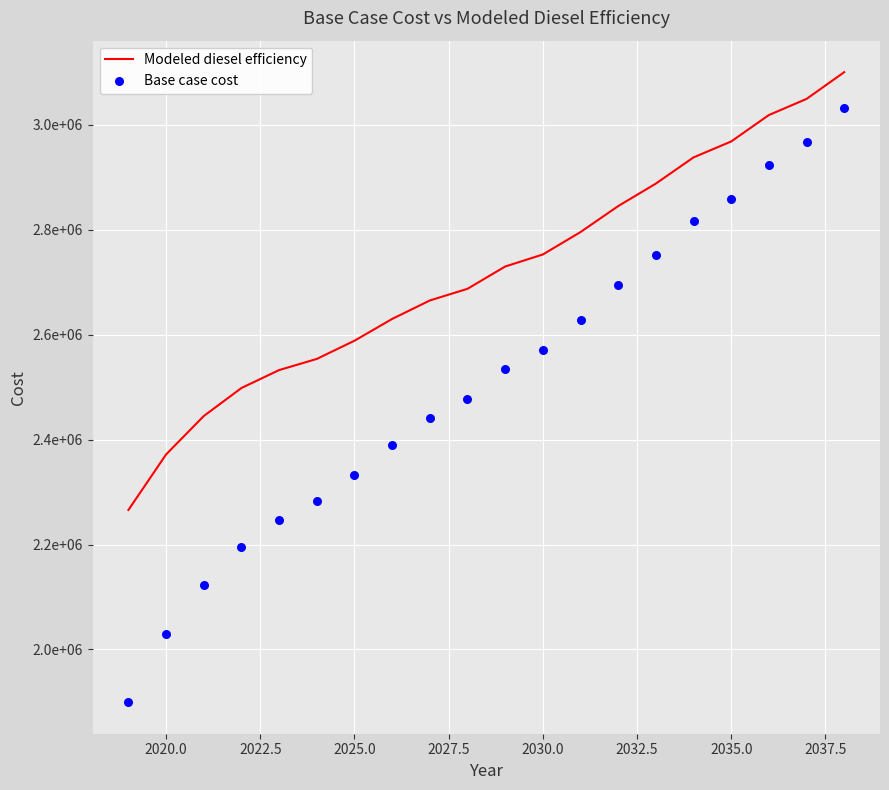

Which series reaches the maximum Y coordinate?

Modeled diesel efficiency